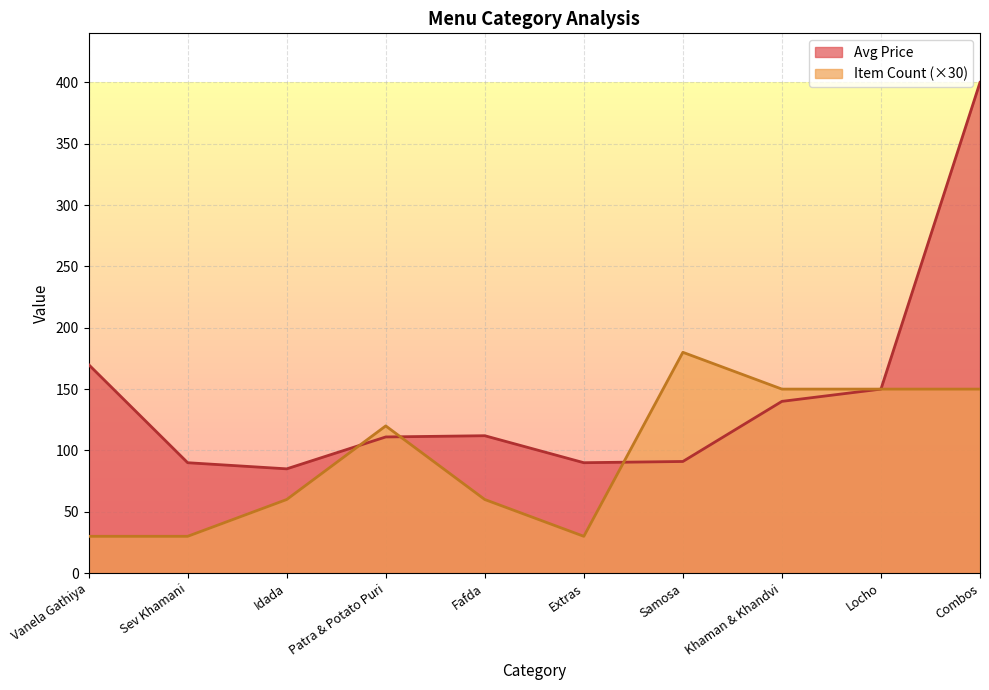

In Item Count (×30), how many points are lower than both neighbors (excluding endpoints)?

1